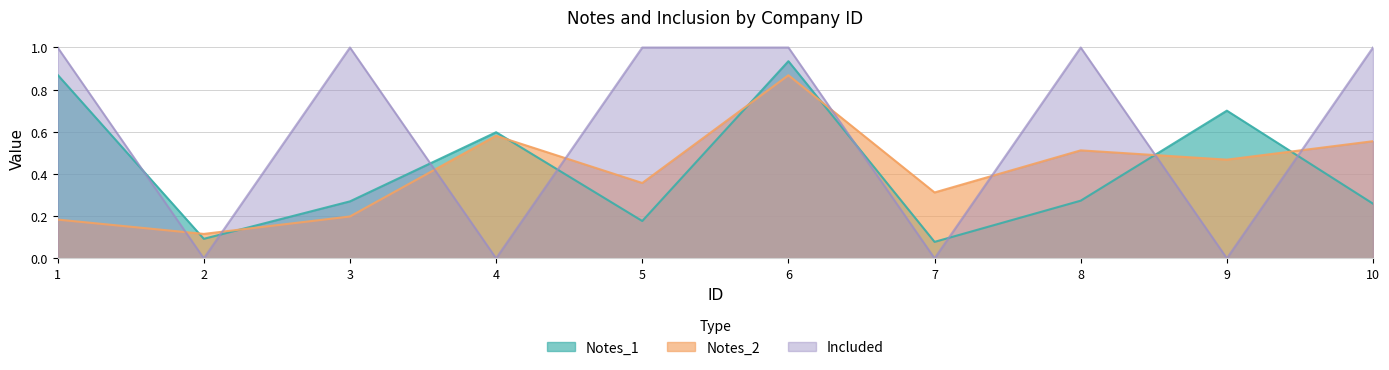

Is the value of Notes_2 at 2 greater than the value of Notes_1 at 6?

No